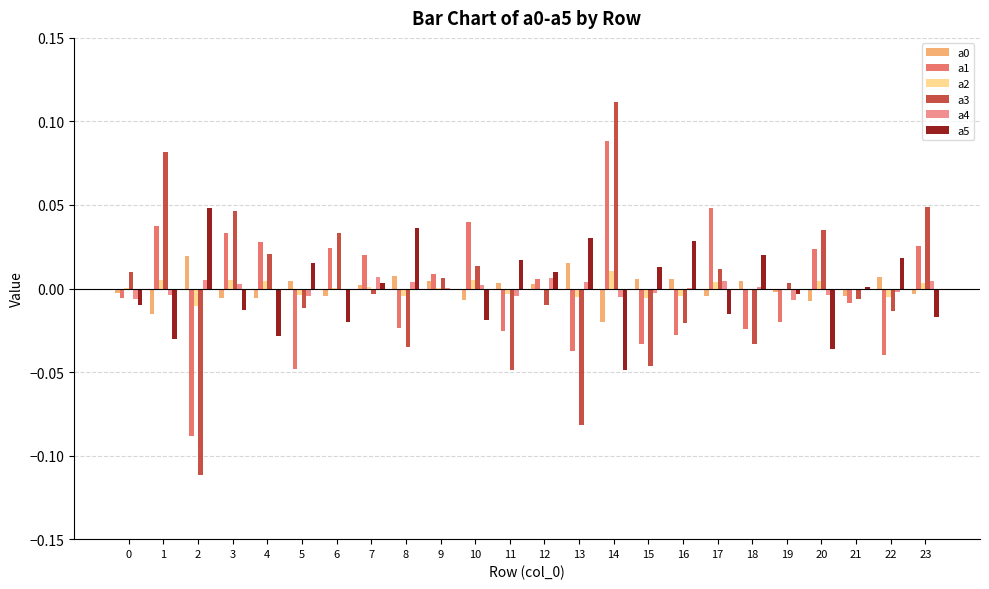

Are the bars grouped side by side (vs. stacked)?

Yes